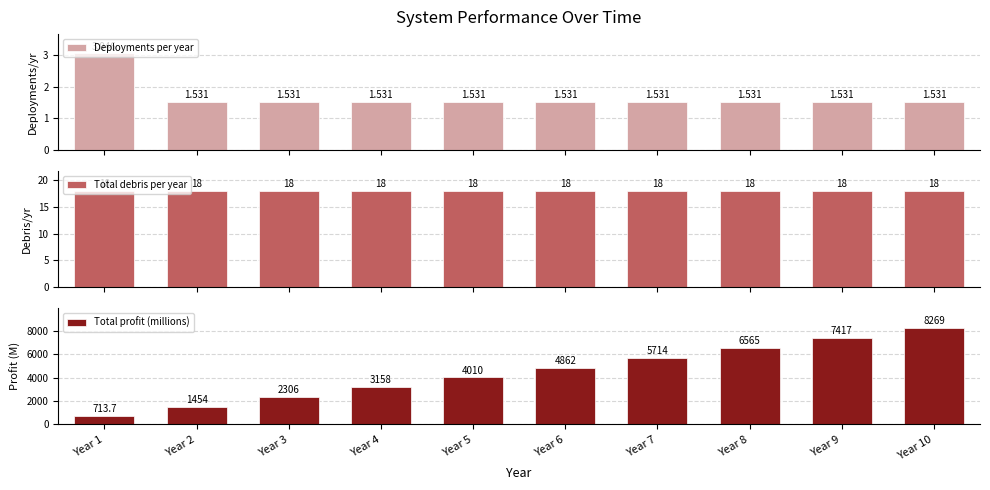

Between Year 8 and Year 2, which is larger?

Year 8